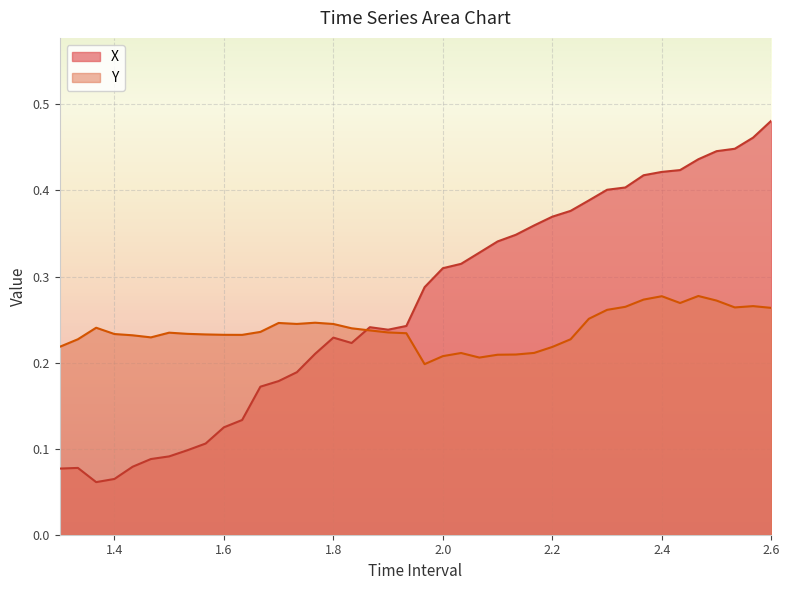

Which series has the largest range (max minus min)?

X